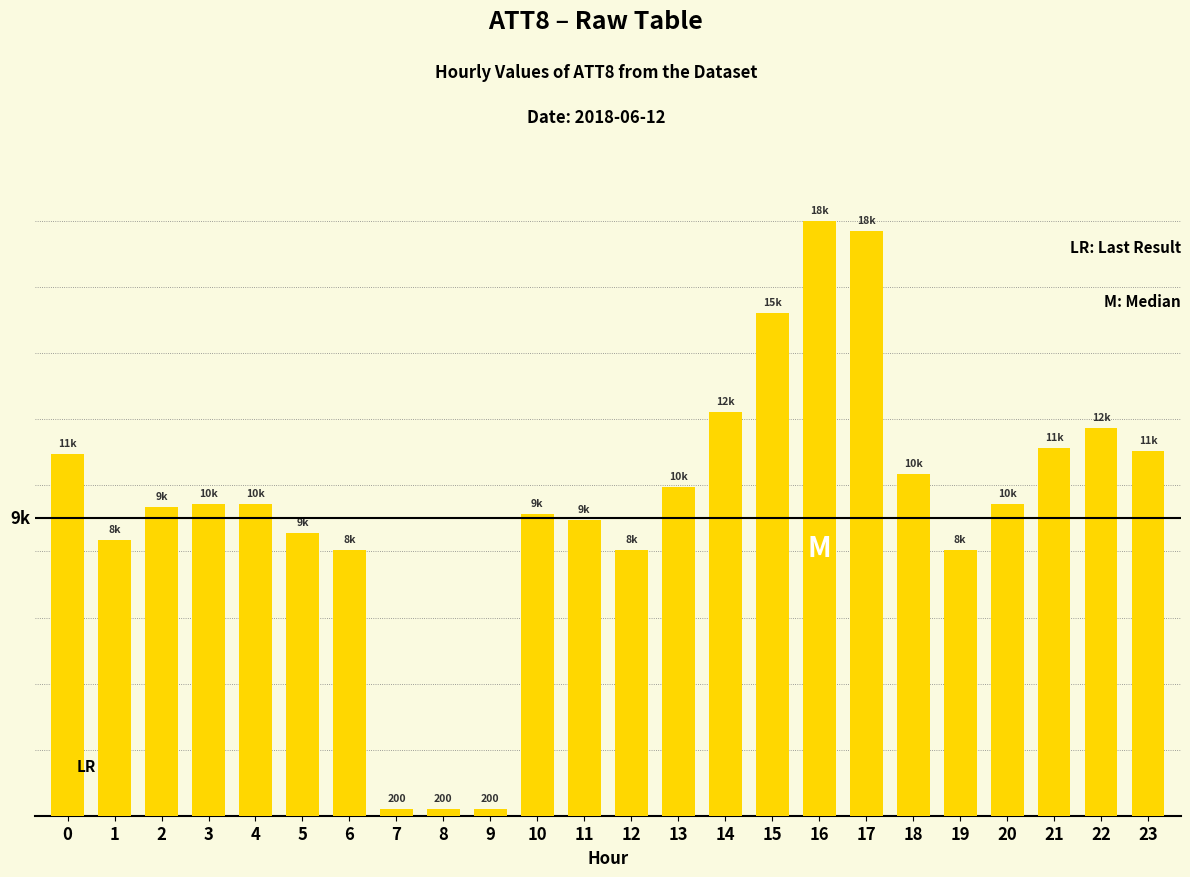

The chart shows a value of 5942 at 3. True or false?

False